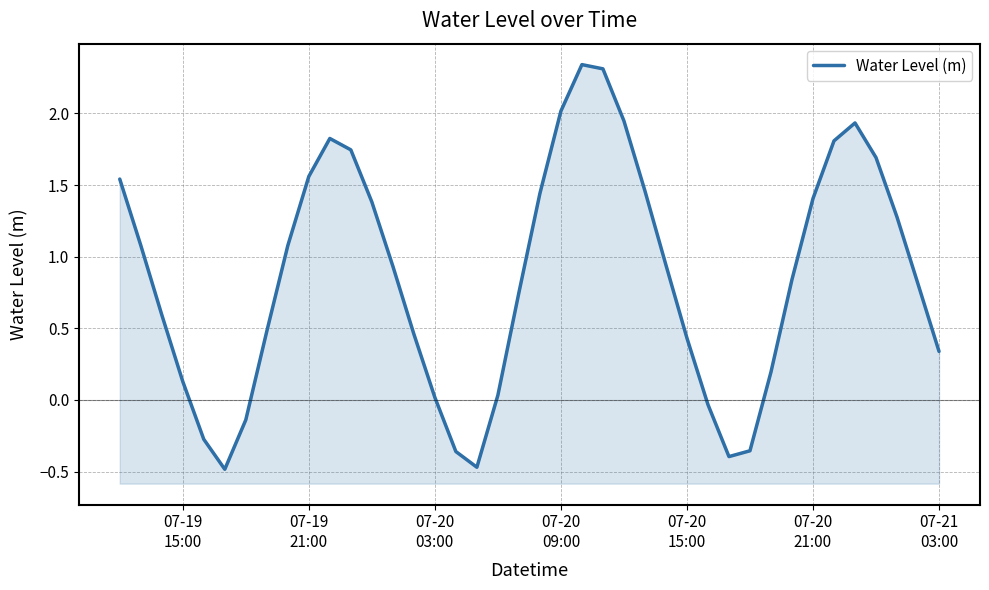

True or false: the data shows -0.0 at 28.

False